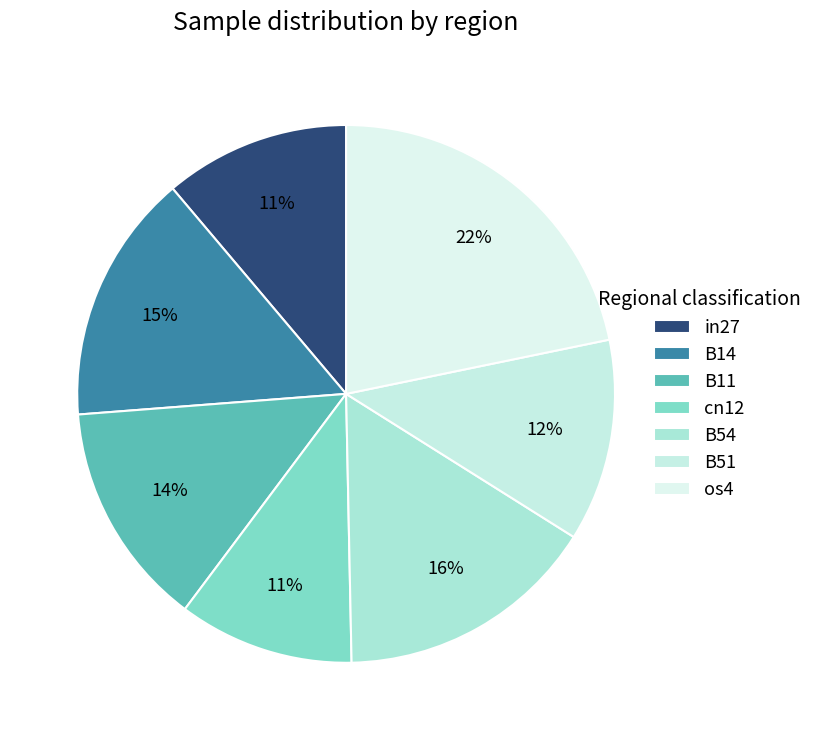

True or false: B11 accounts for 14% of the total.

True